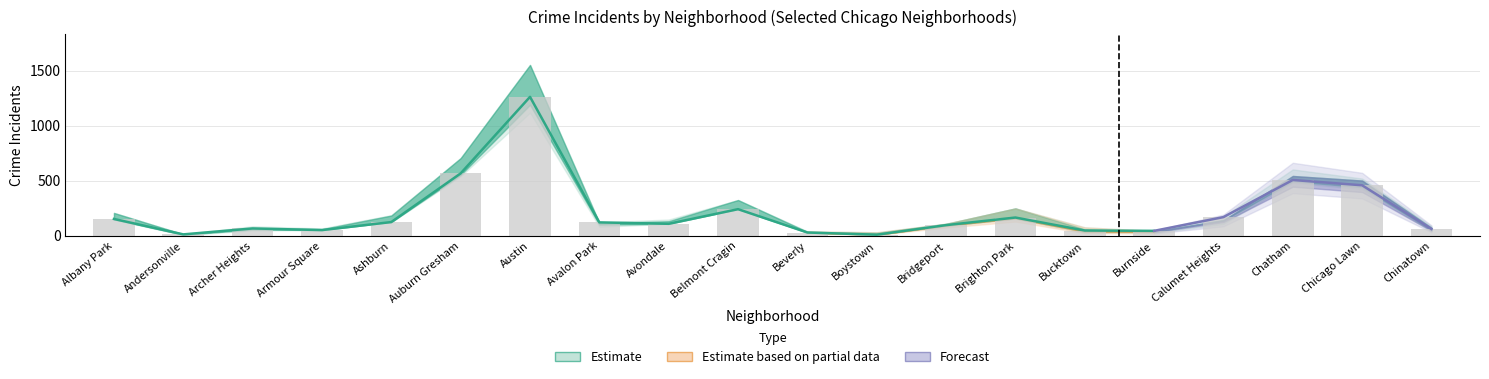

Are the bars horizontal?

No